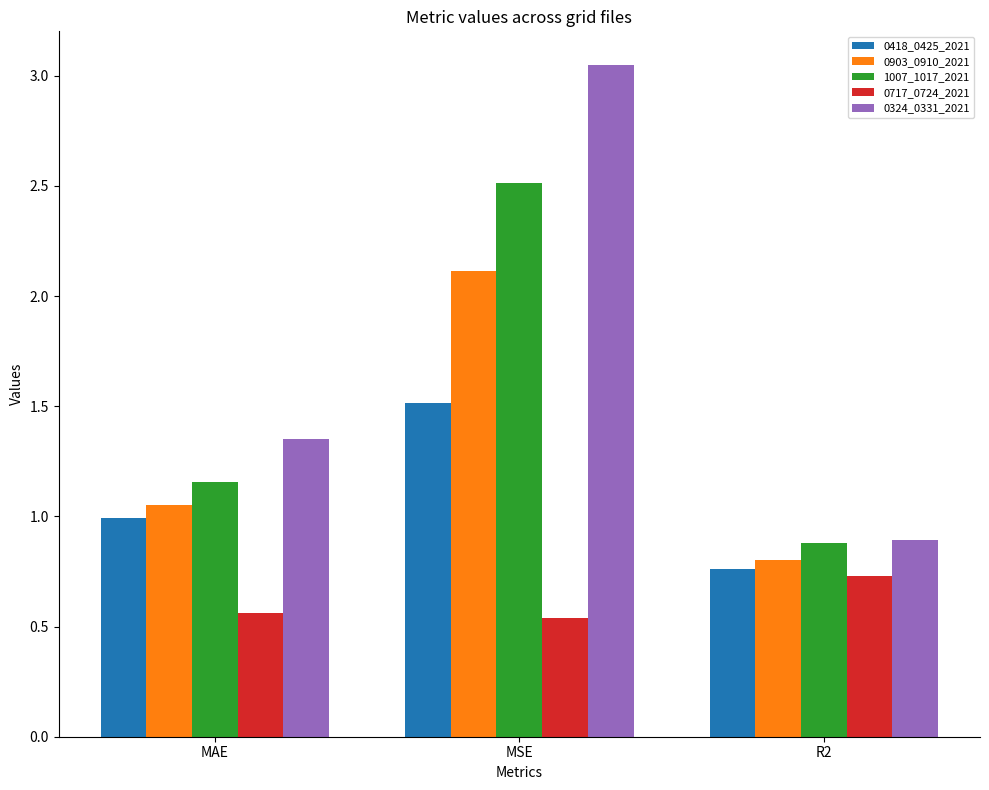

What is the difference between the maximum and minimum values in the 0903_0910_2021 series?

1.3